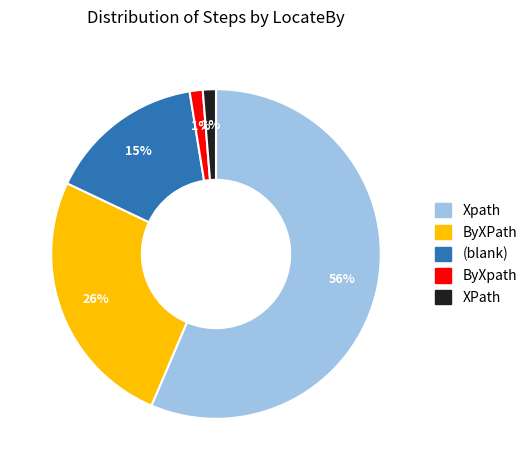

To the nearest percent, what is the average slice percentage?

20%